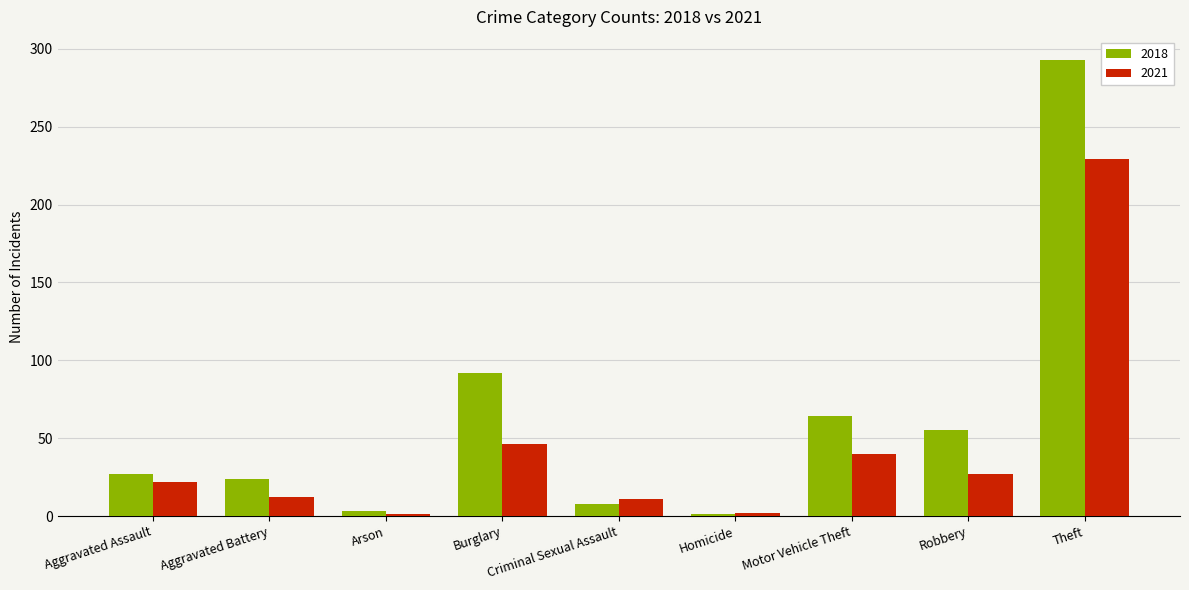

What are all the series names shown in the legend?

2018, 2021